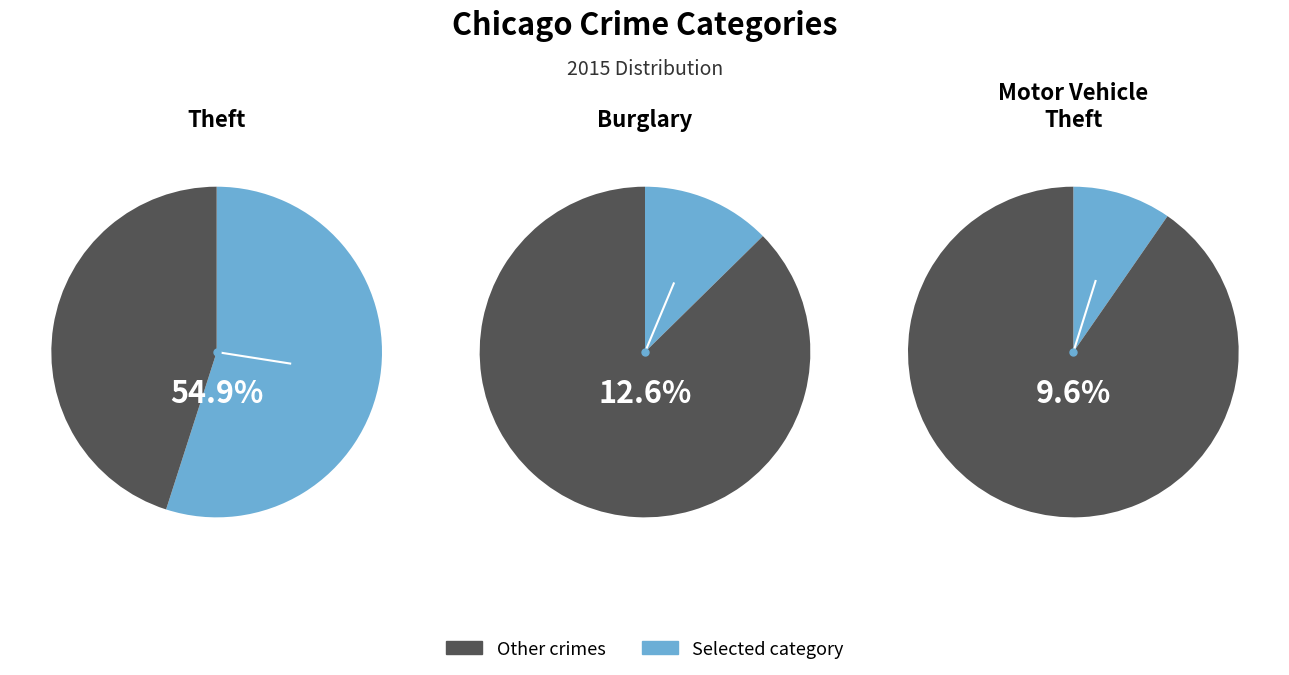

Is it true that Burglary is 7% of the pie?

False